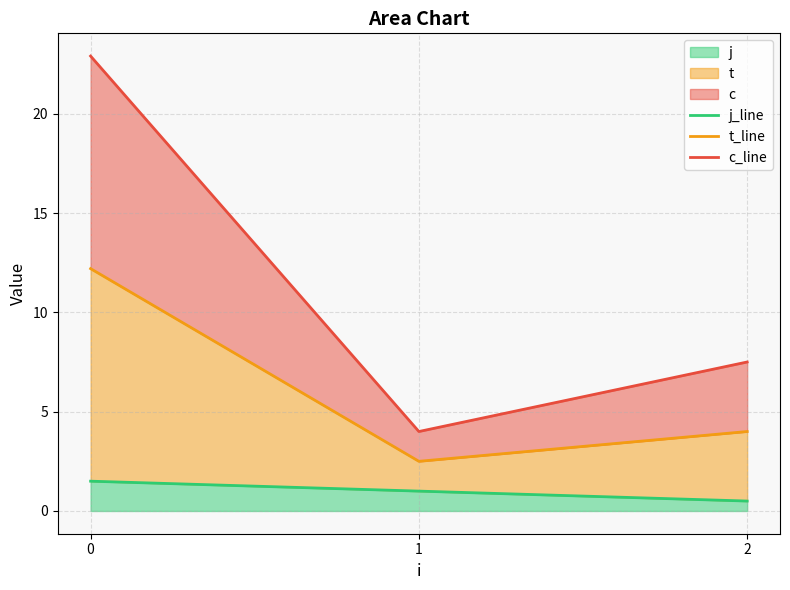

How many lines are shown in the chart?

3